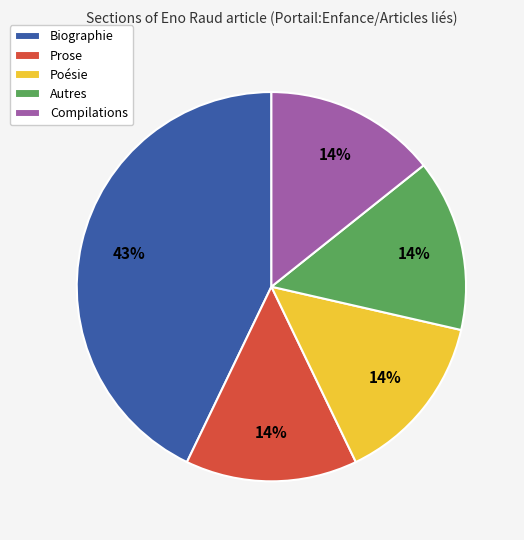

True or false: Autres accounts for 14% of the total.

True